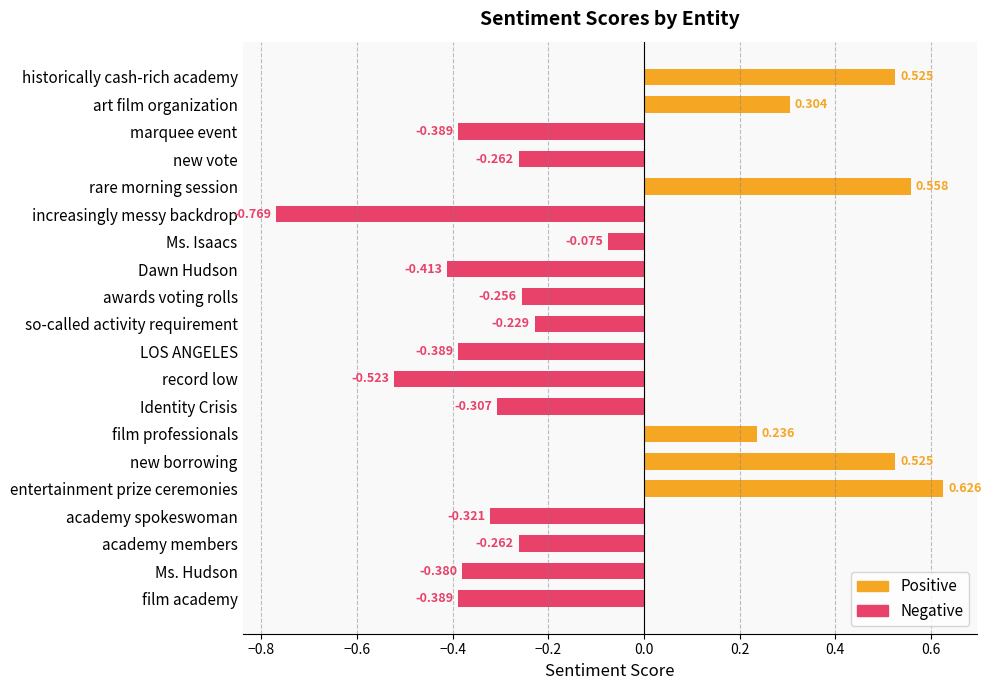

How many negative values are there?

14